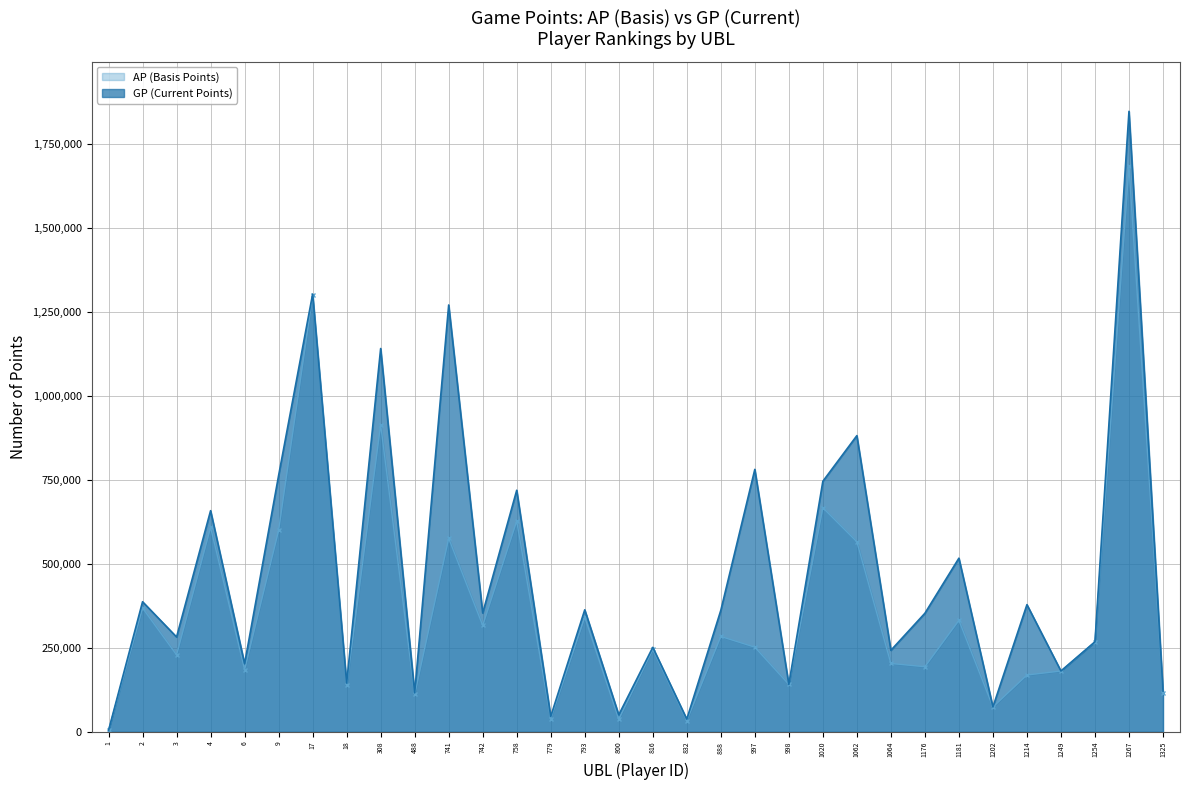

In GP, how many points are lower than both neighbors (excluding endpoints)?

12